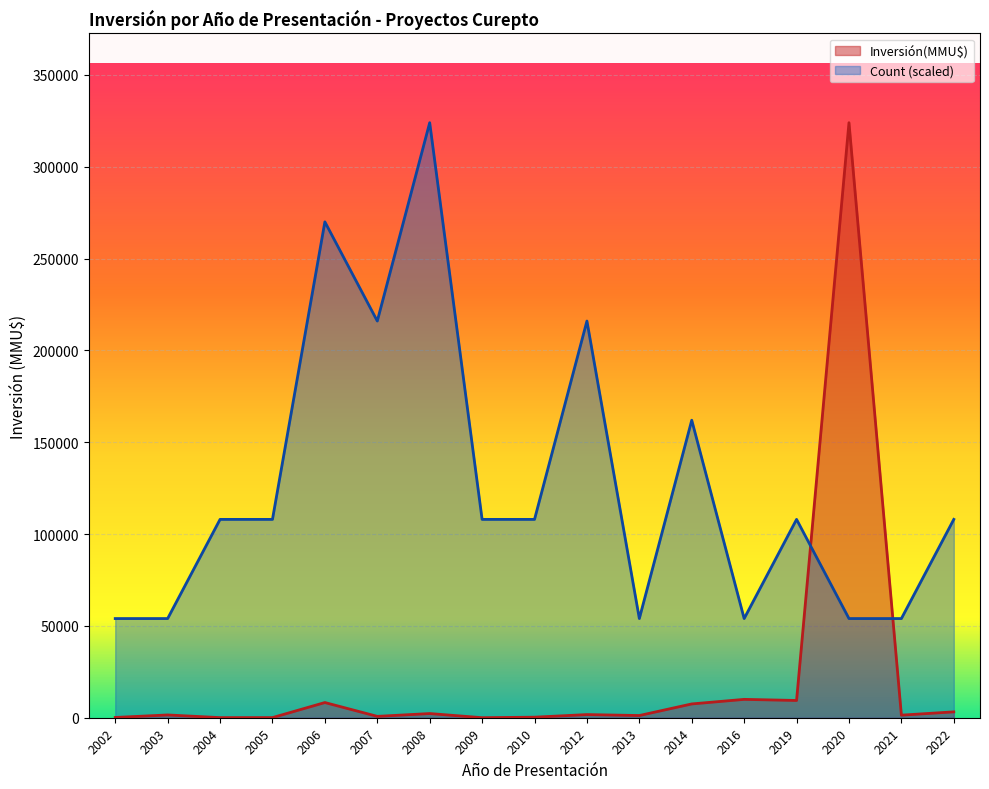

At 2019, list the series in order from smallest to largest.

Inversión(MMU$), Count (scaled)